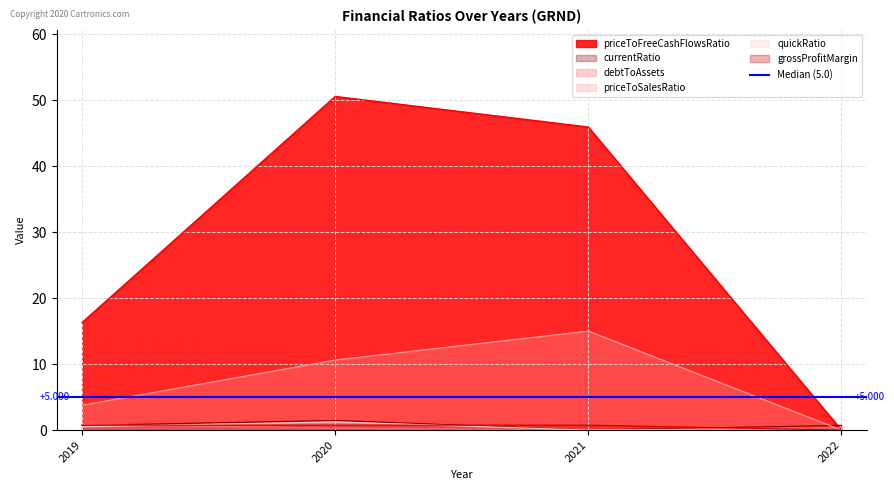

The currentRatio series shows 0.0 at 2021. True or false?

True